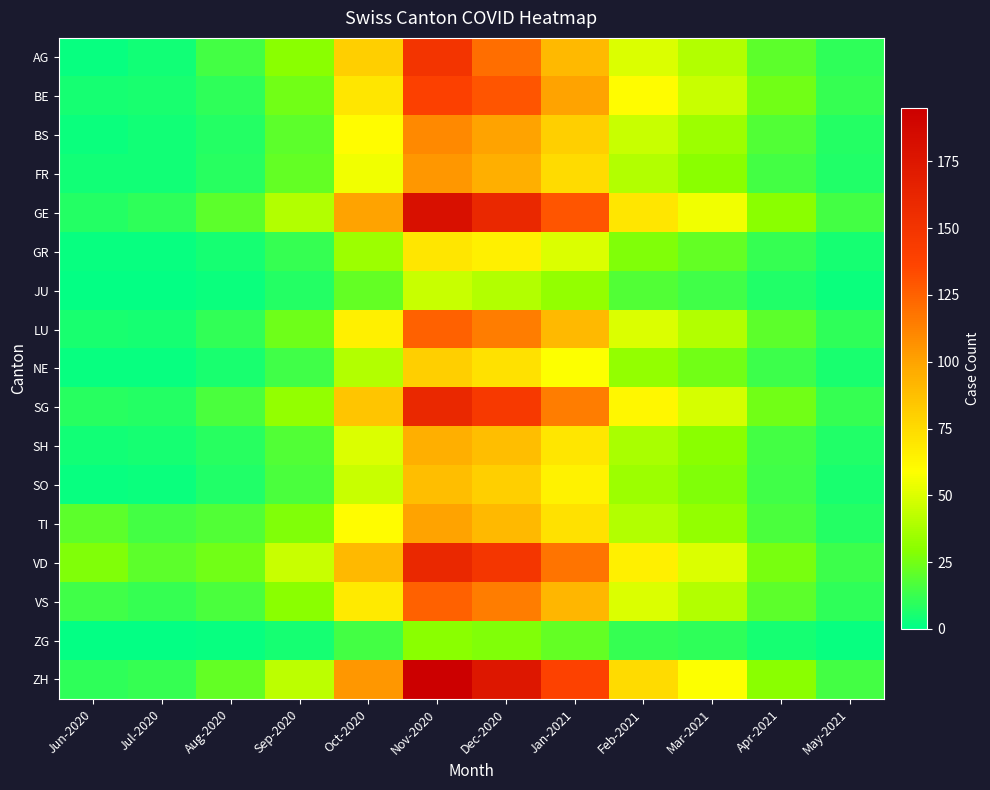

What is the difference between the highest and lowest values at Nov-2020?

165